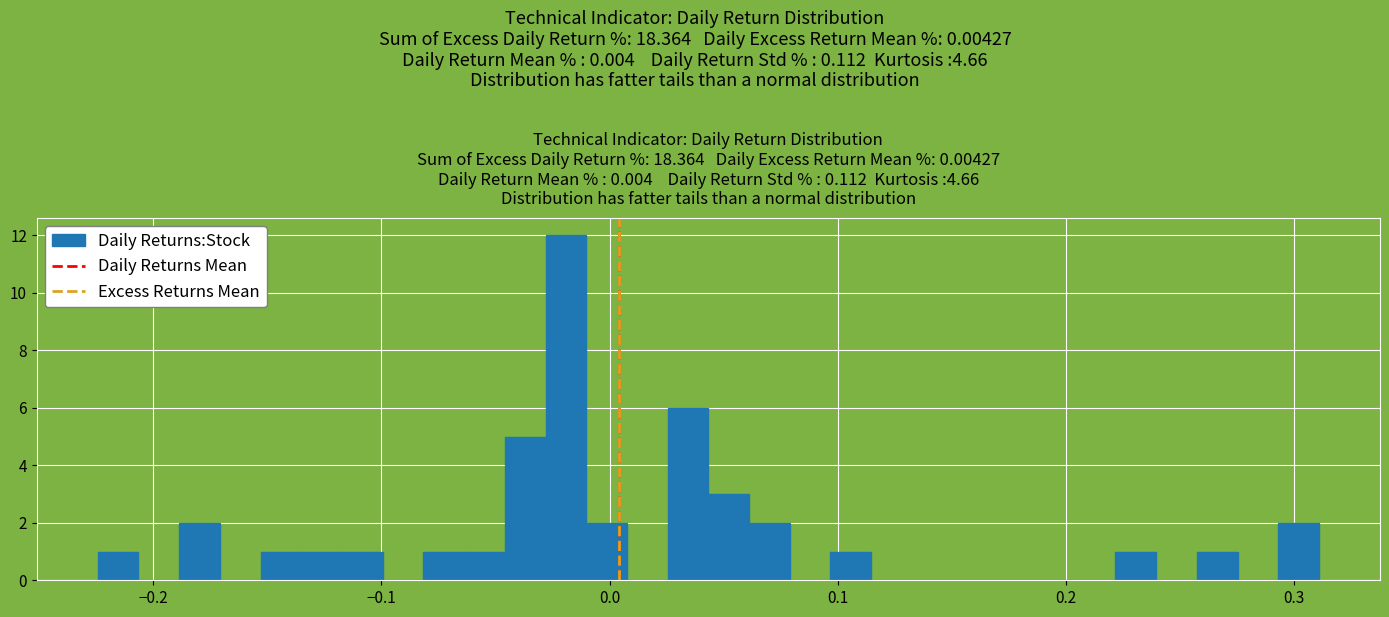

Around what value on the x-axis is the tallest bar? Give the approximate position of its centre, as read against the axis.

-0.02